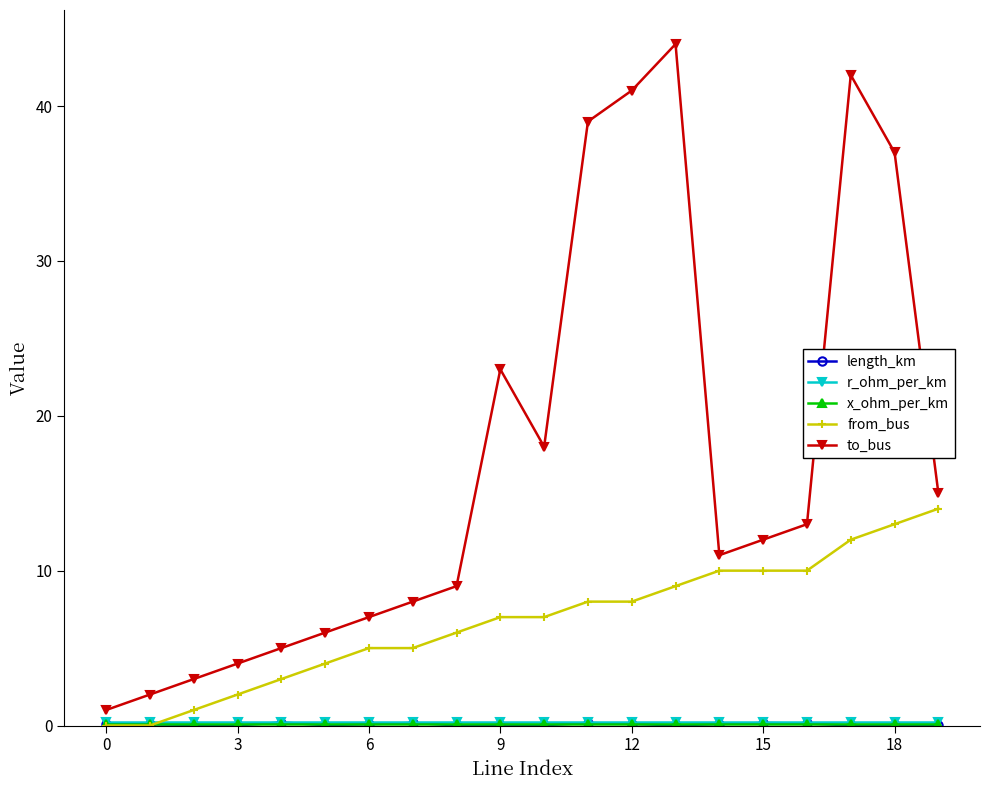

Which series has the largest total across all categories?

to_bus